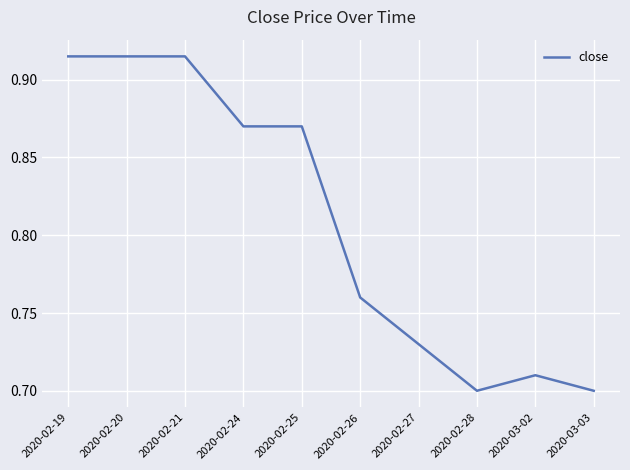

The value at 2020-03-03 is 1.2. True or false?

False